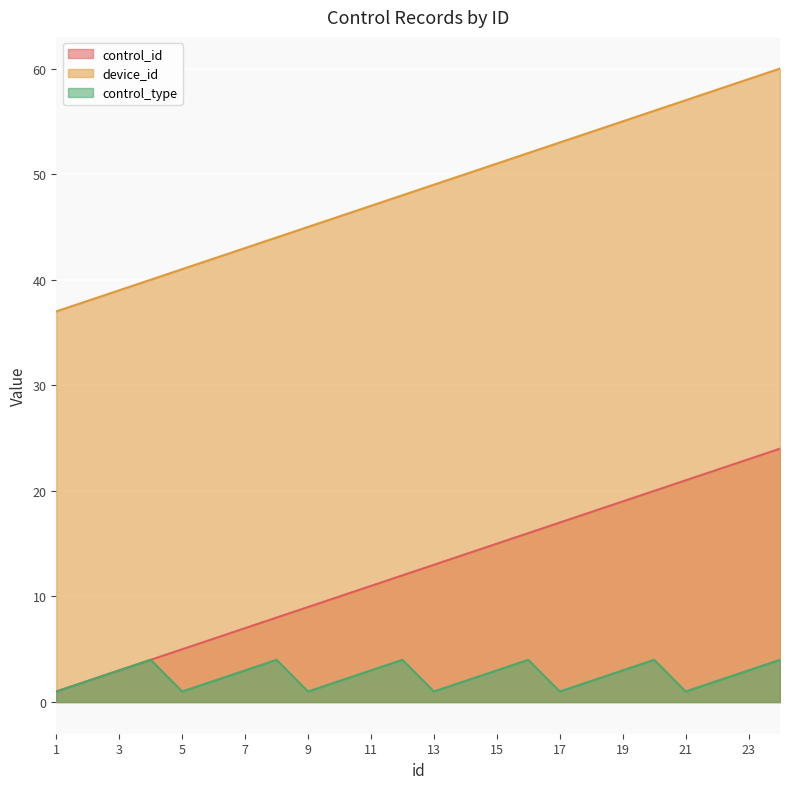

List the series in order of their peak value, highest first.

device_id, control_id, control_type